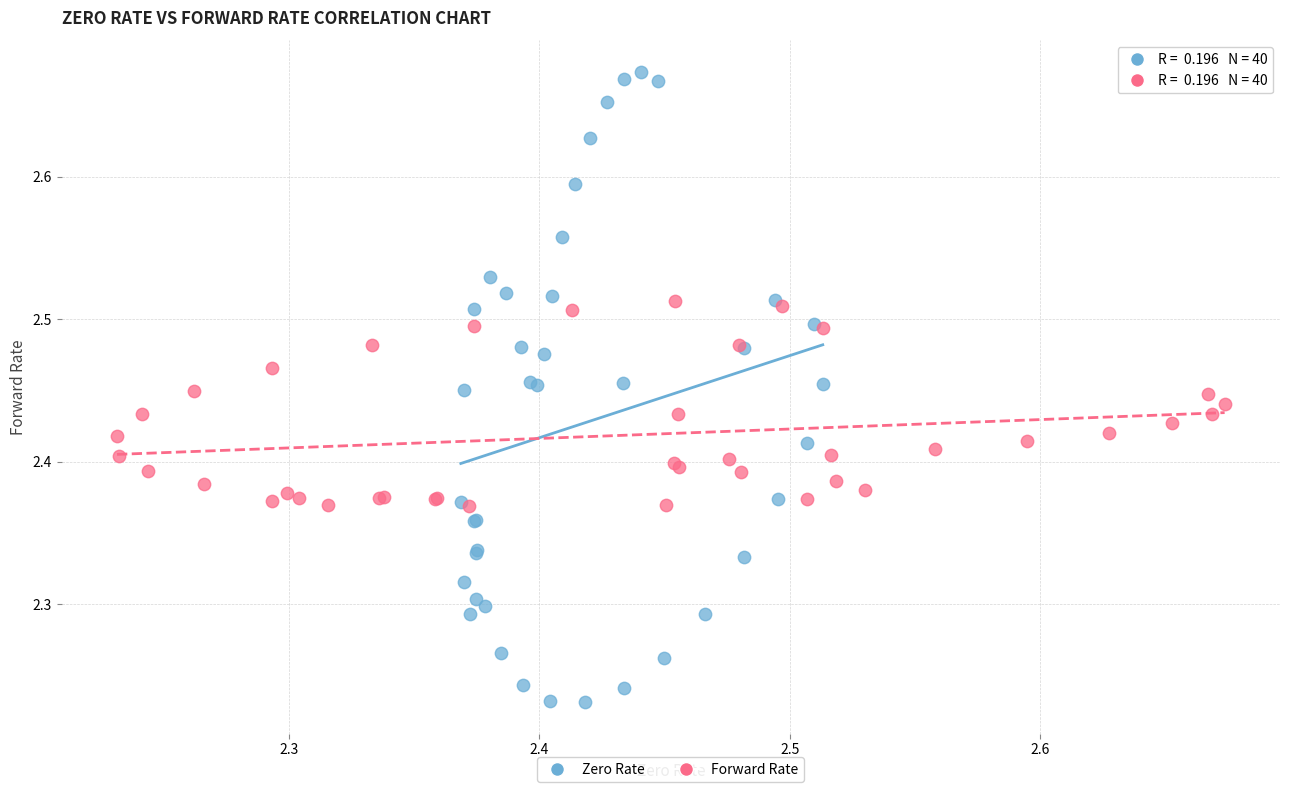

Which series contains the highest Y value?

Zero Rate